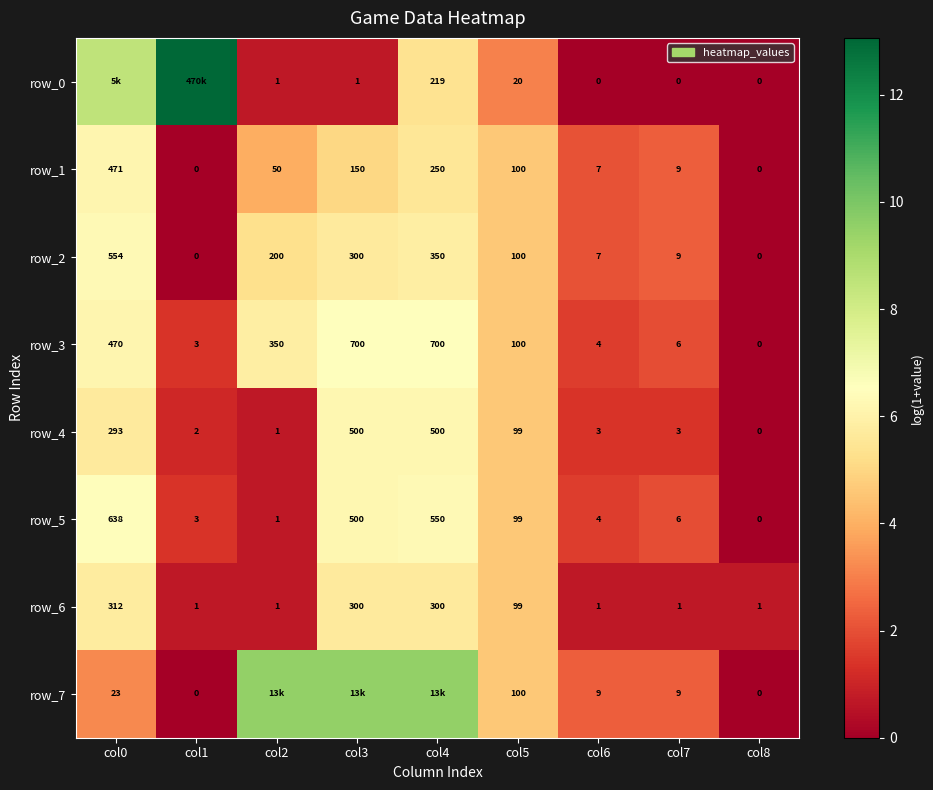

Reading left to right, transcribe all the data shown in this chart.

row_0: 8.5	13.1	0.7	0.7	5.4	3.0	0.0	0.0	0.0
row_1: 6.2	0.0	3.9	5.0	5.5	4.6	2.1	2.3	0.0
row_2: 6.3	0.0	5.3	5.7	5.9	4.6	2.1	2.3	0.0
row_3: 6.2	1.4	5.9	6.6	6.6	4.6	1.6	1.9	0.0
row_4: 5.7	1.1	0.7	6.2	6.2	4.6	1.4	1.4	0.0
row_5: 6.5	1.4	0.7	6.2	6.3	4.6	1.6	1.9	0.0
row_6: 5.7	0.7	0.7	5.7	5.7	4.6	0.7	0.7	0.7
row_7: 3.2	0.0	9.5	9.5	9.5	4.6	2.3	2.3	0.0